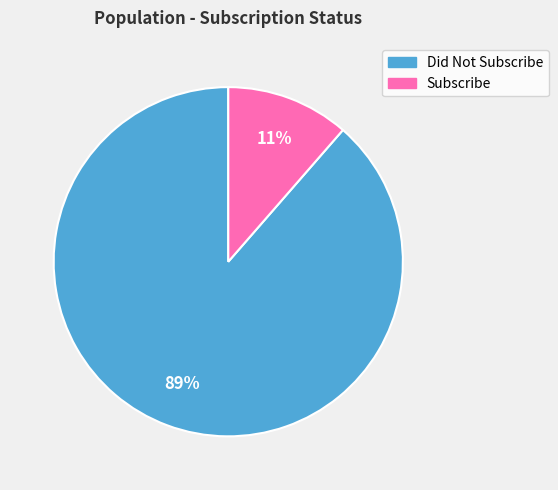

Count the number of slices in the pie.

2